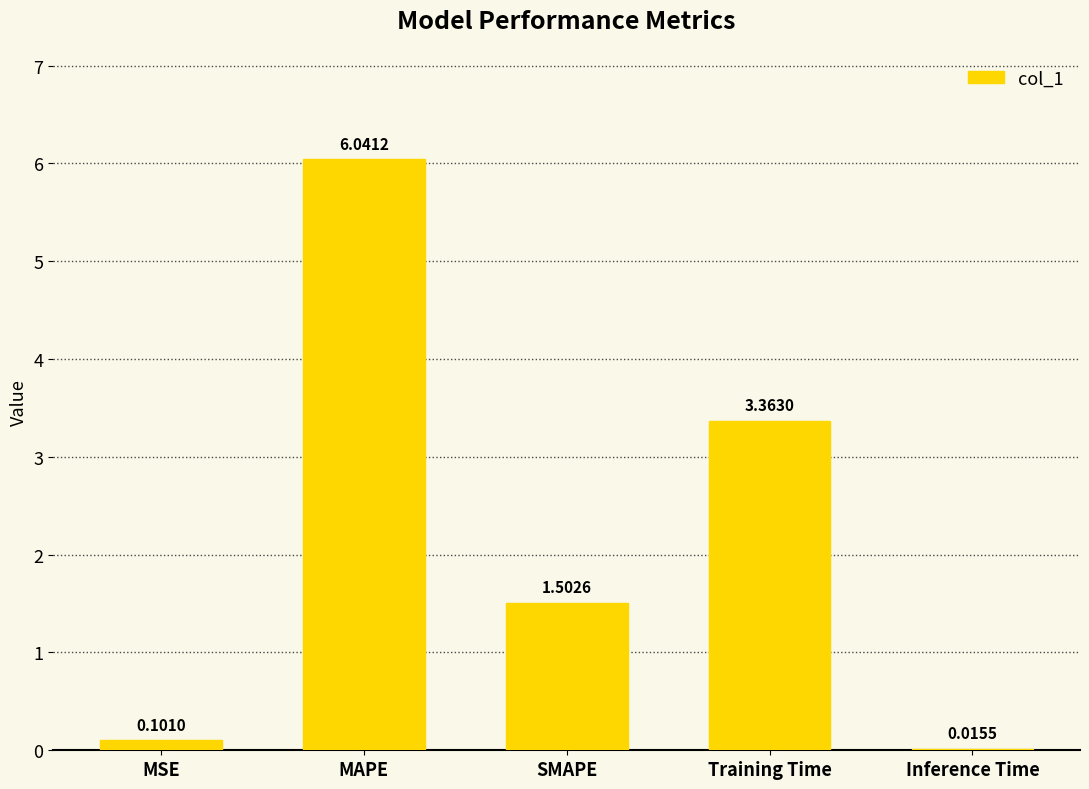

How many values exceed 1?

3